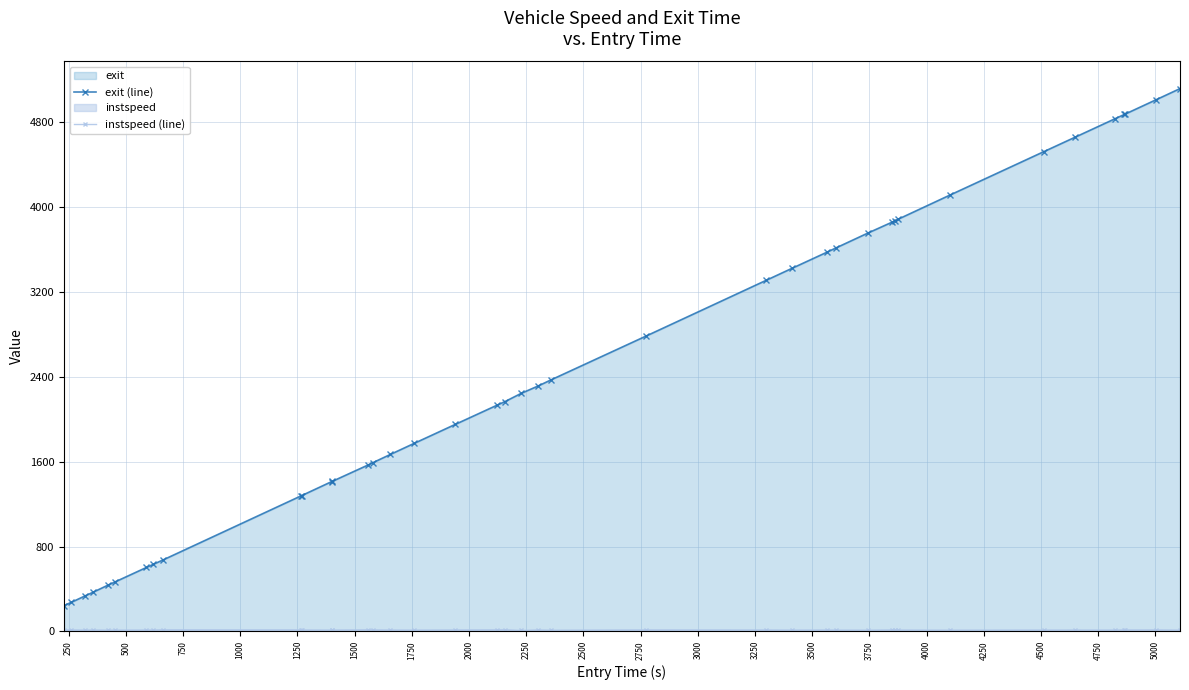

How many lines are shown in the chart?

2